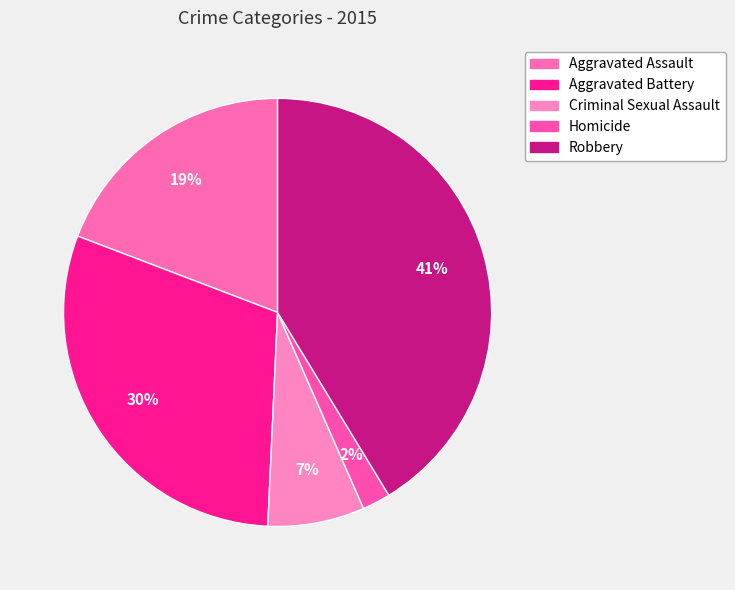

What percentage is NOT represented by Aggravated Assault?

80.8%